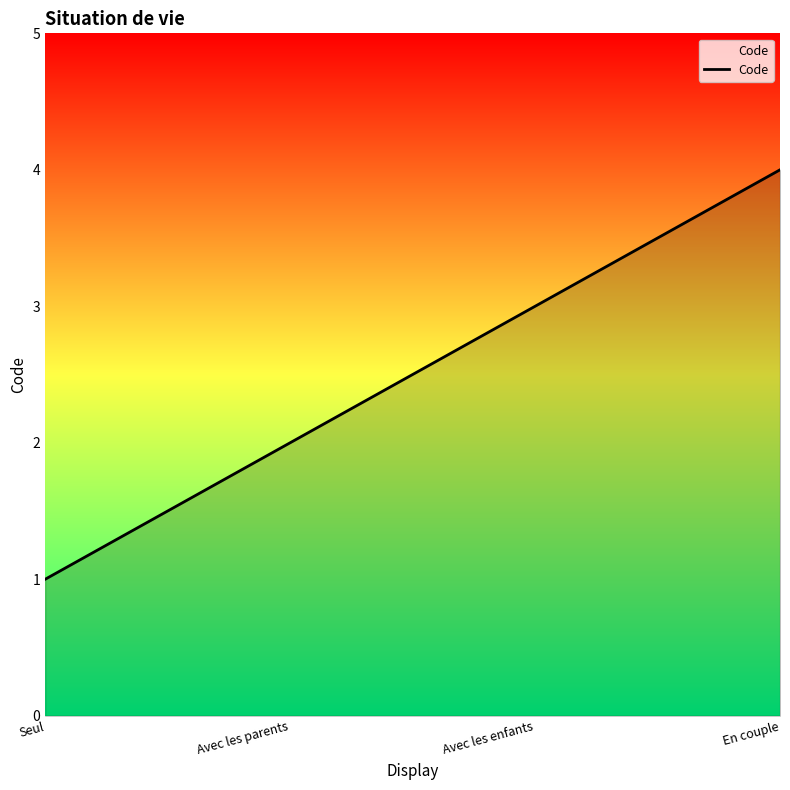

What value does the data have at Avec les parents?

2